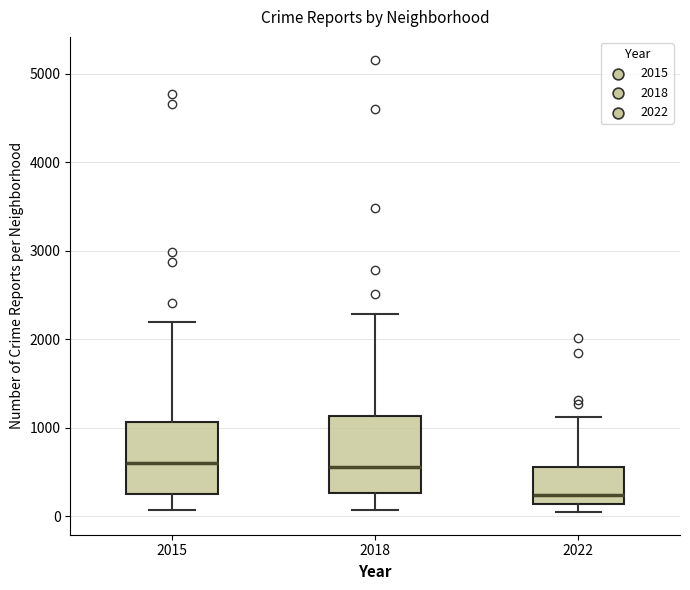

Reading left to right, transcribe this box plot: for each box, give where its median line is, the range the box spans, and where its two whiskers end, as read against the y-axis. The values are not printed on the chart, so give them approximately, as read against the axis.

2015: median 600, box 300 to 1100, whiskers 100 to 2200
2018: median 600, box 300 to 1100, whiskers 100 to 2300
2022: median 200, box 100 to 600, whiskers 0 to 1100